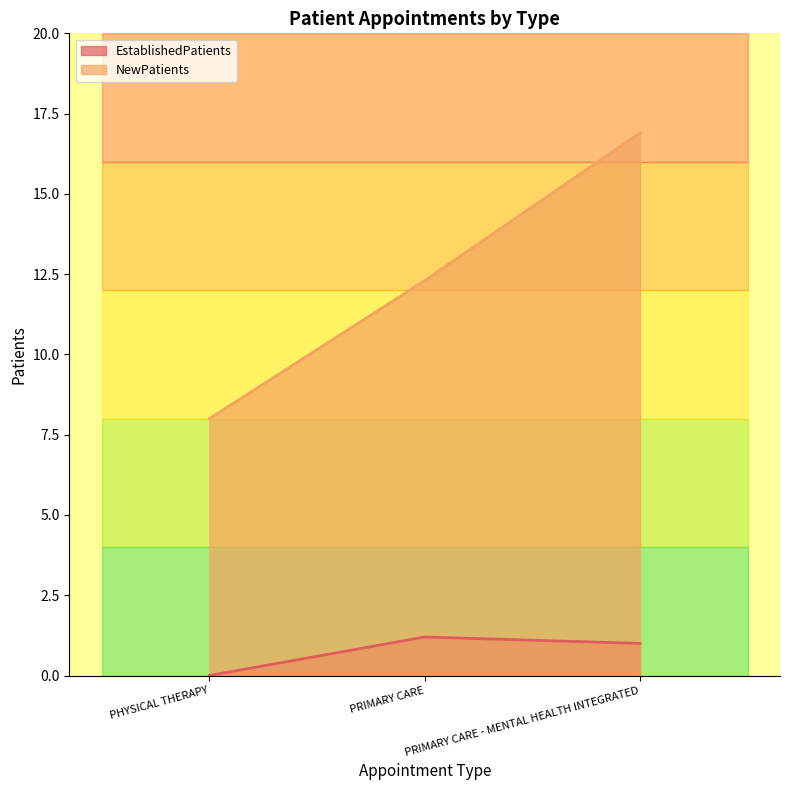

What is the difference between the EstablishedPatients values at PRIMARY CARE - MENTAL HEALTH INTEGRATED and PHYSICAL THERAPY?

1.0